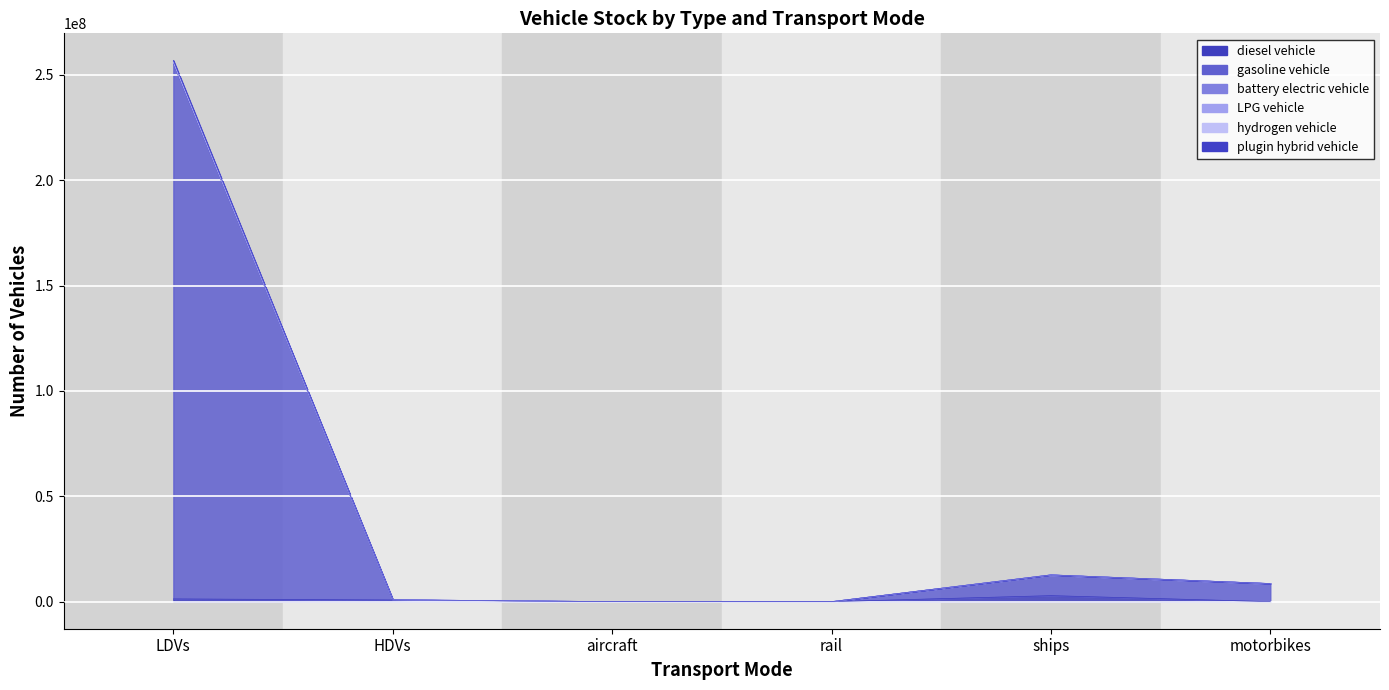

True or false: plugin hybrid vehicle and hydrogen vehicle cross at least once.

False